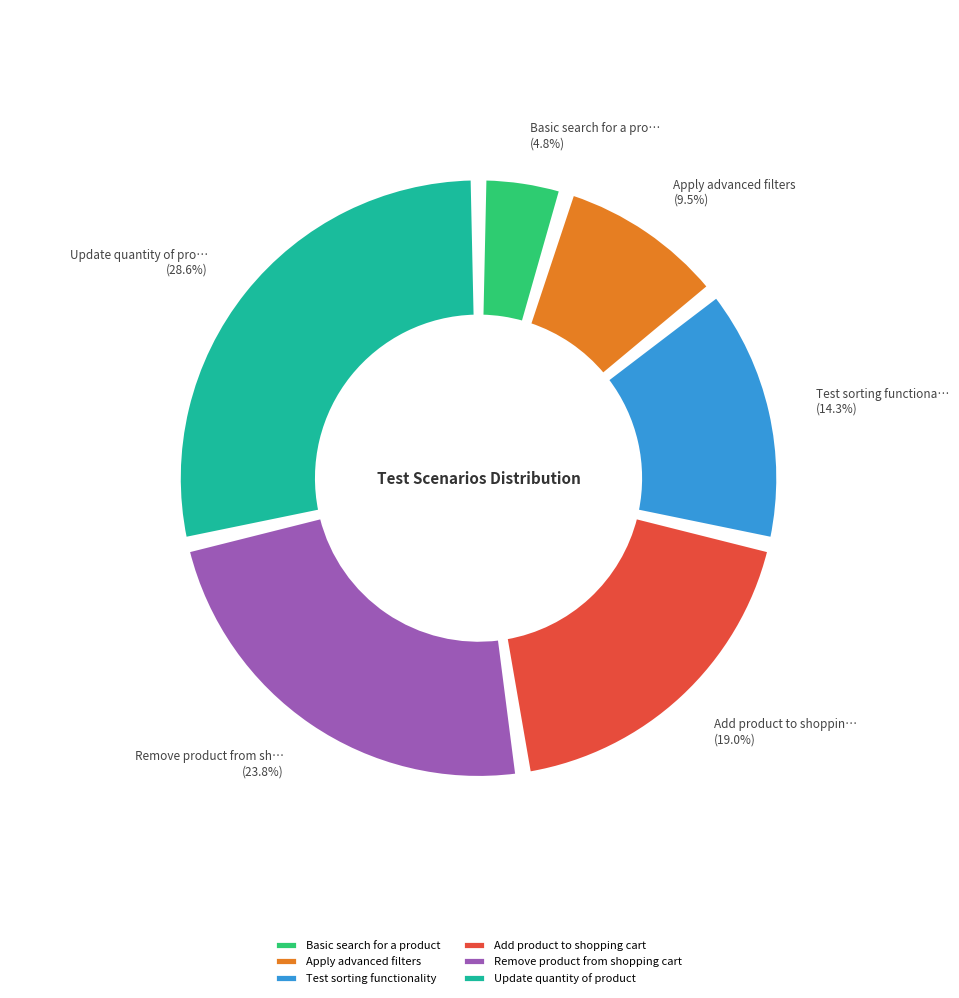

What portion of the pie excludes Test sorting functionality?

85.7%